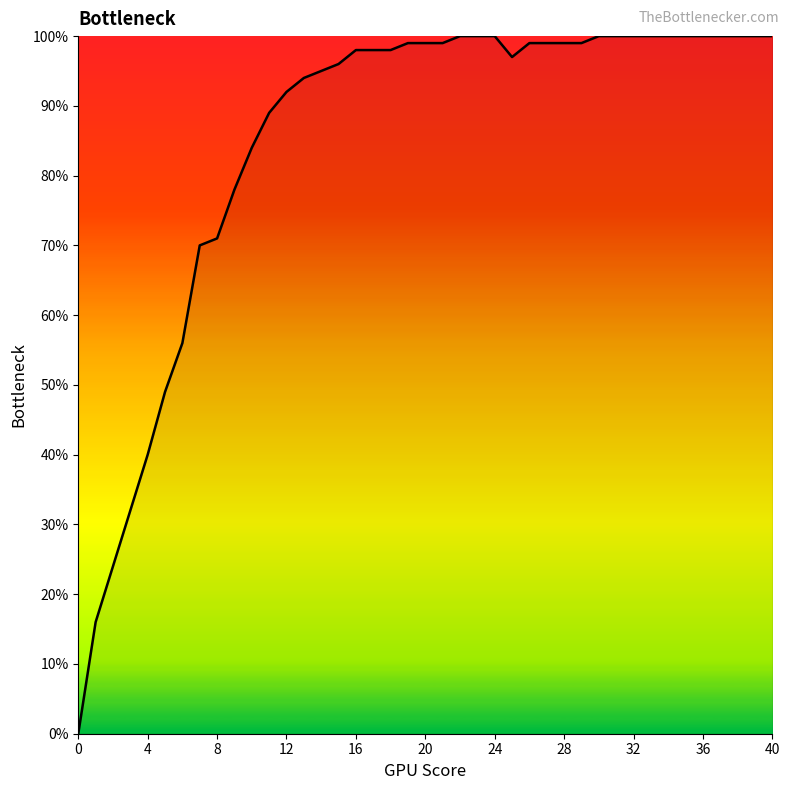

Does the chart have visible grid lines?

No